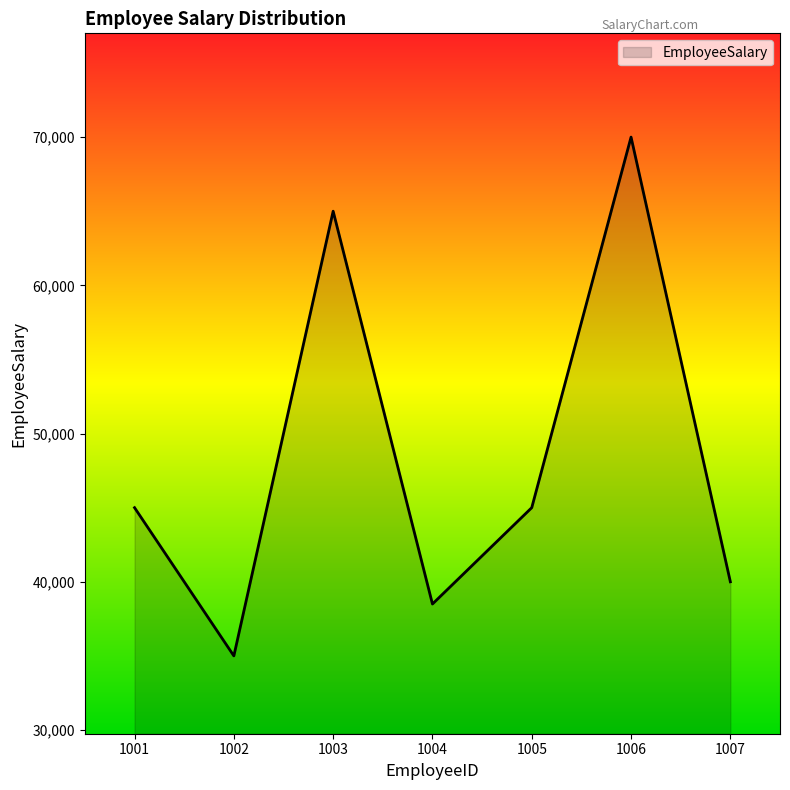

What is the difference between the maximum and second lowest values?

31500